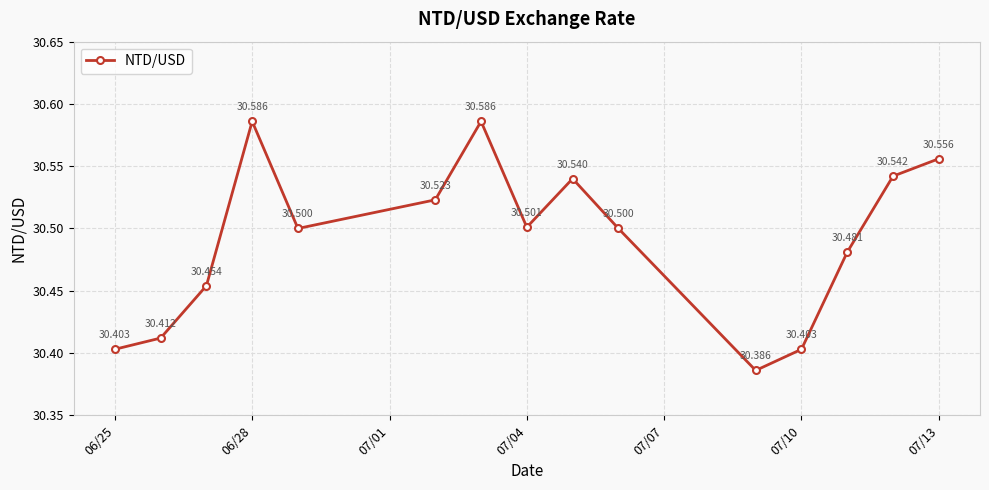

True or false: the data has more than 2 interior local peaks.

True